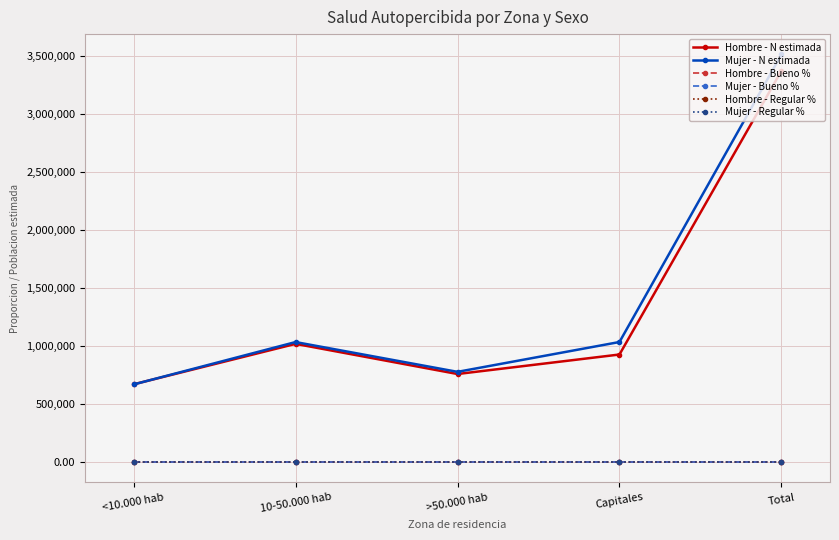

Is the value of Hombre - N estimada at Total greater than the value of Hombre - Regular % at 10-50.000 hab?

Yes